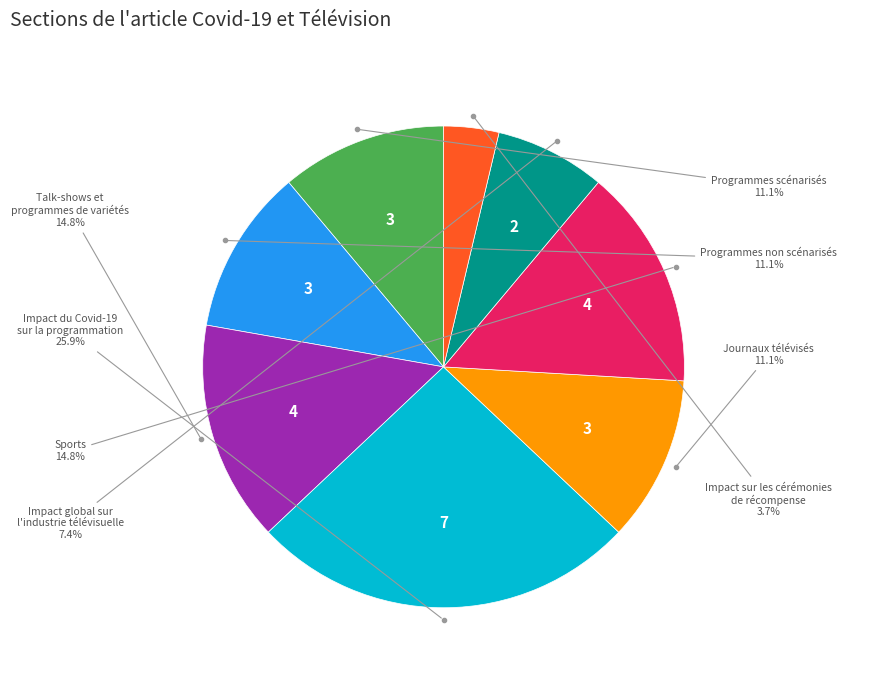

Does any single category account for the majority?

No